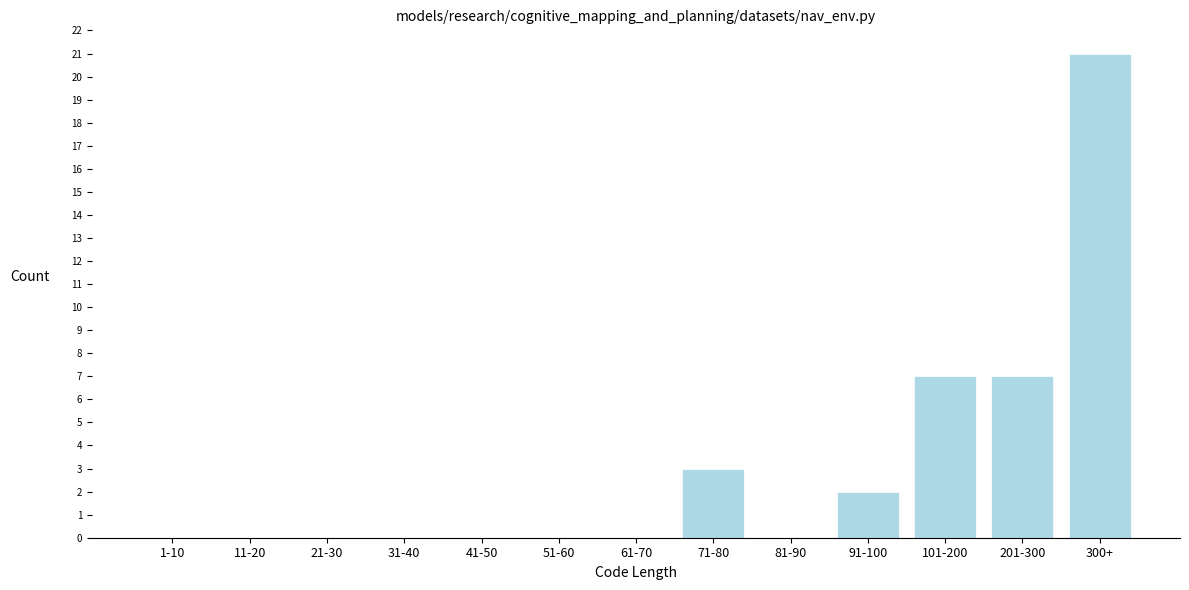

Reading left to right, extract all data points from this chart.

1-10=0	11-20=0	21-30=0	31-40=0	41-50=0	51-60=0	61-70=0	71-80=3	81-90=0	91-100=2	101-200=7	201-300=7	300+=21